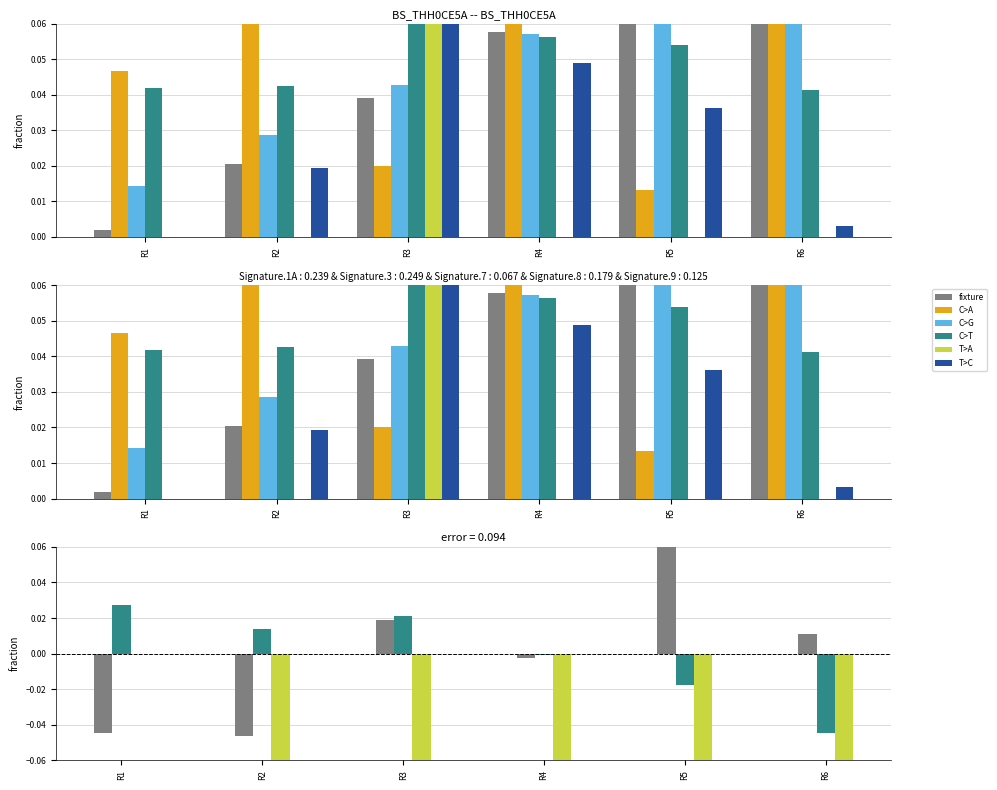

The transfers_in series shows 0.0 at R6. True or false?

False